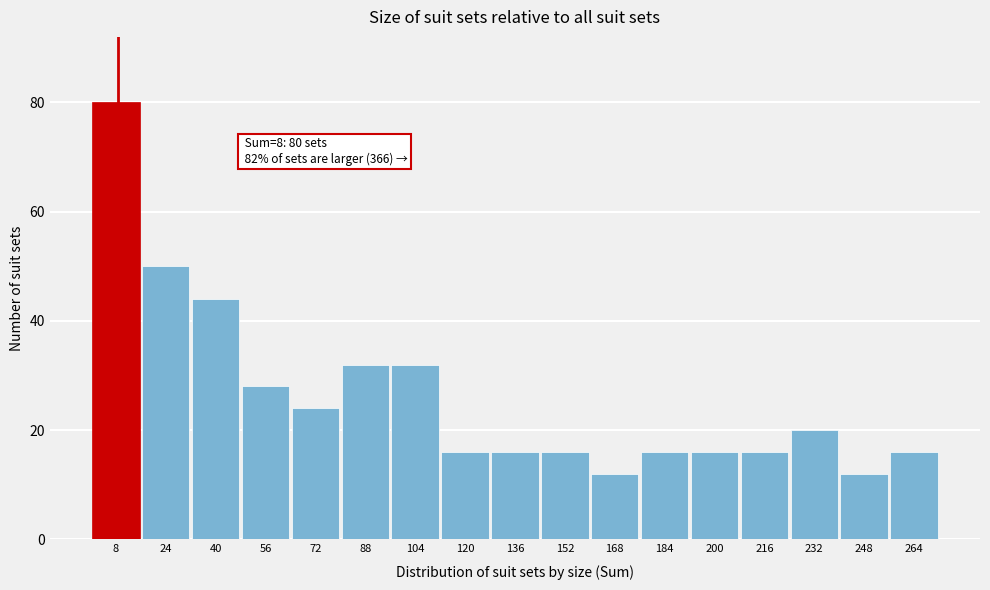

Which range on the x-axis has the tallest bar?

0 to 16